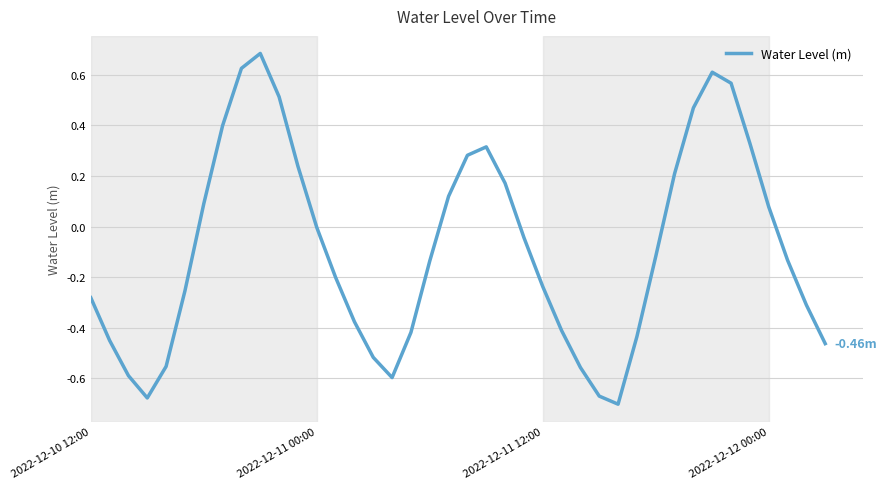

What is the difference between the maximum and minimum values?

1.4